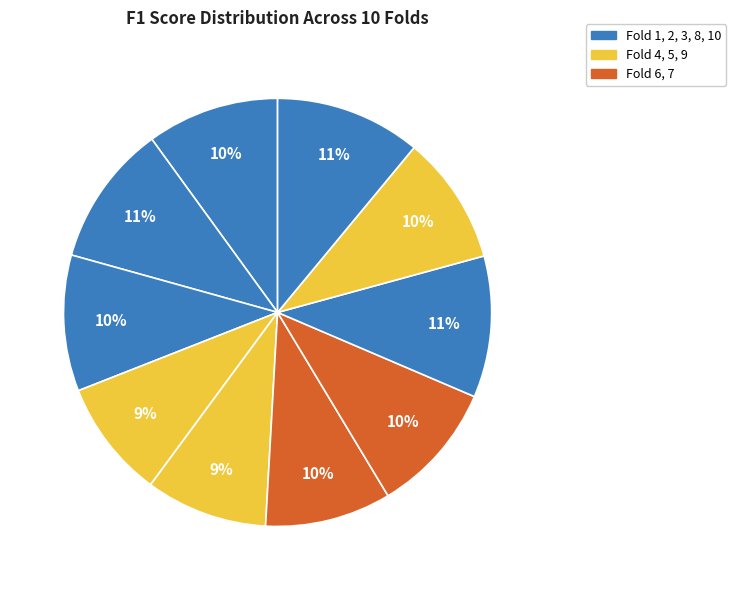

Count the number of slices in the pie.

10